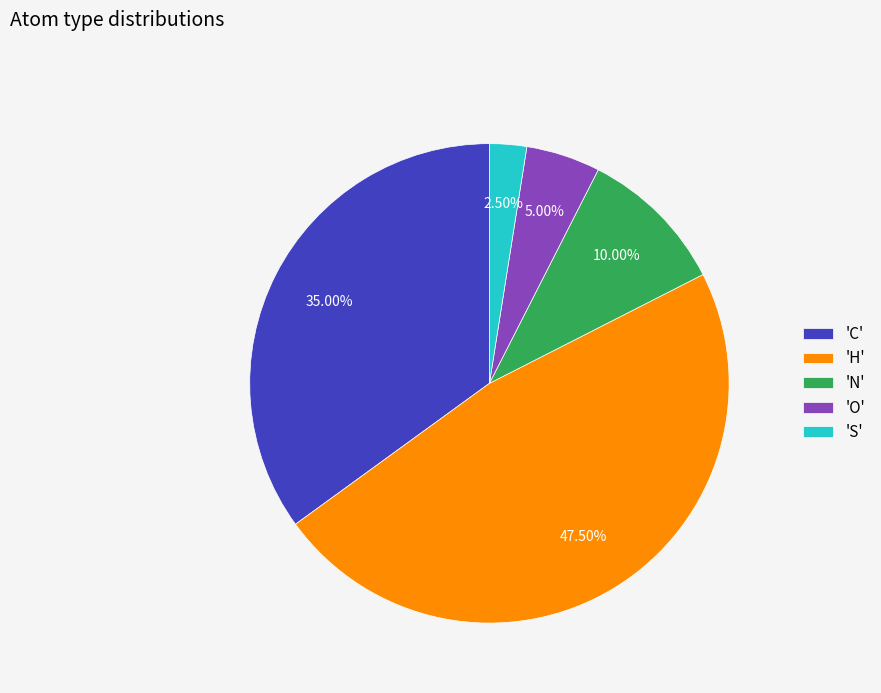

Do 'C' and 'H' together represent more than half of the pie?

Yes